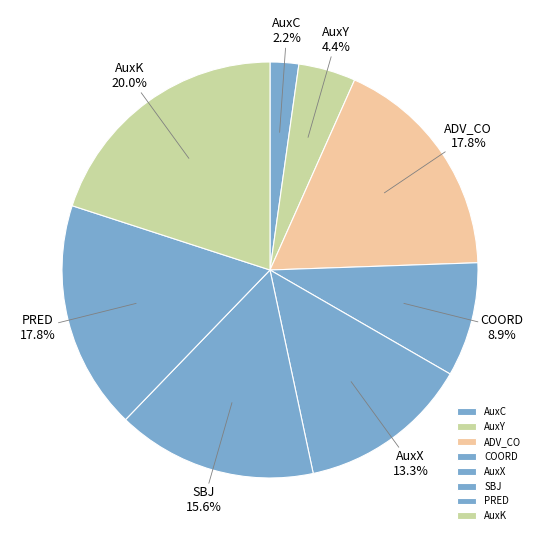

Between SBJ and PRED, which is larger?

PRED